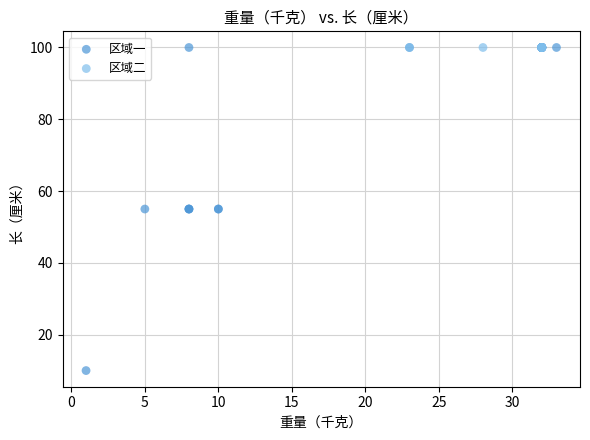

Which series contains the lowest Y value?

区域一